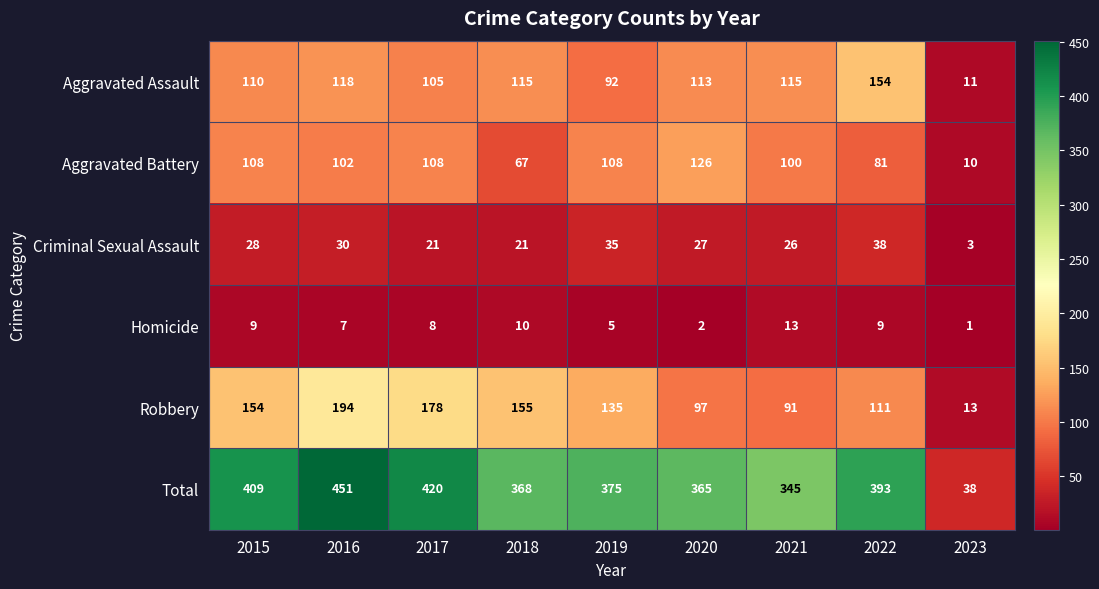

Is it true that Aggravated Battery equals 7 at 2023?

False